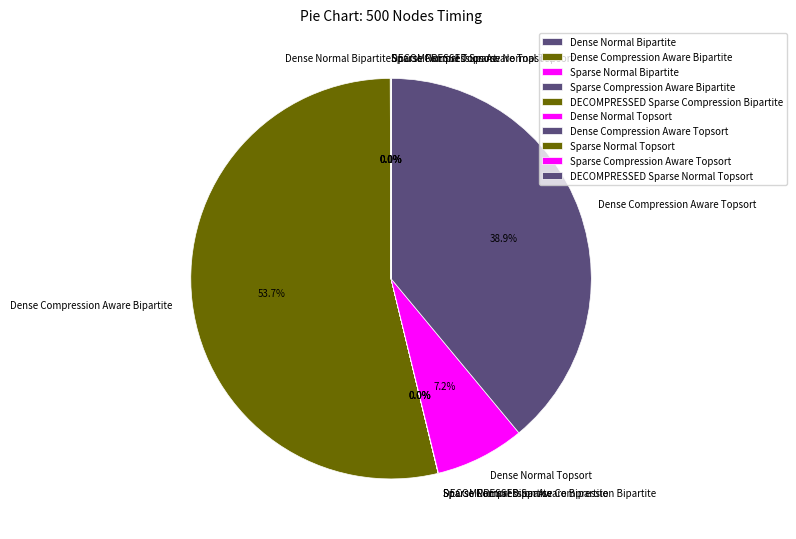

Is there any slice that represents more than half of the pie?

Yes